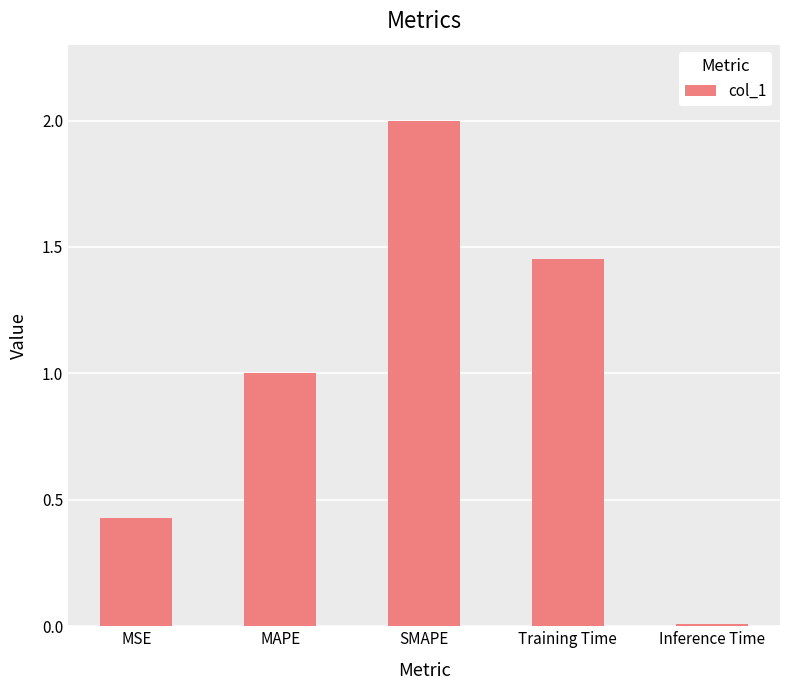

What is the label of the 1st bar from the left?

MSE